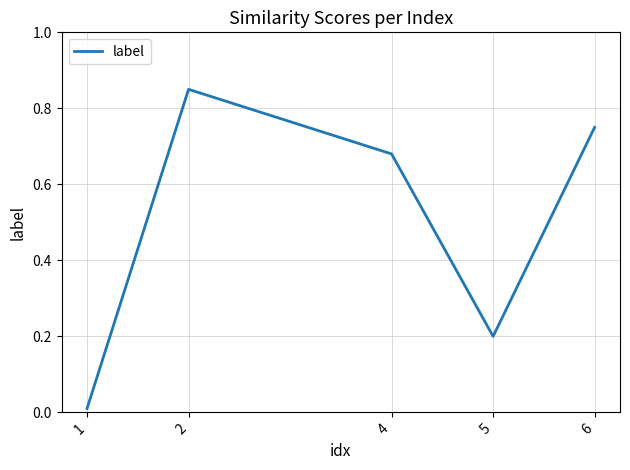

How many interior local peaks (higher than both neighbors) does the data have?

1